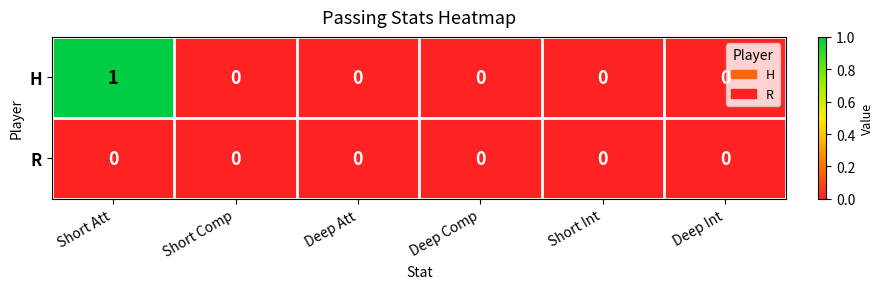

Reading left to right, list all the values displayed in this chart.

H: Short Att=1	Short Comp=0	Deep Att=0	Deep Comp=0	Short Int=0	Deep Int=0
R: Short Att=0	Short Comp=0	Deep Att=0	Deep Comp=0	Short Int=0	Deep Int=0